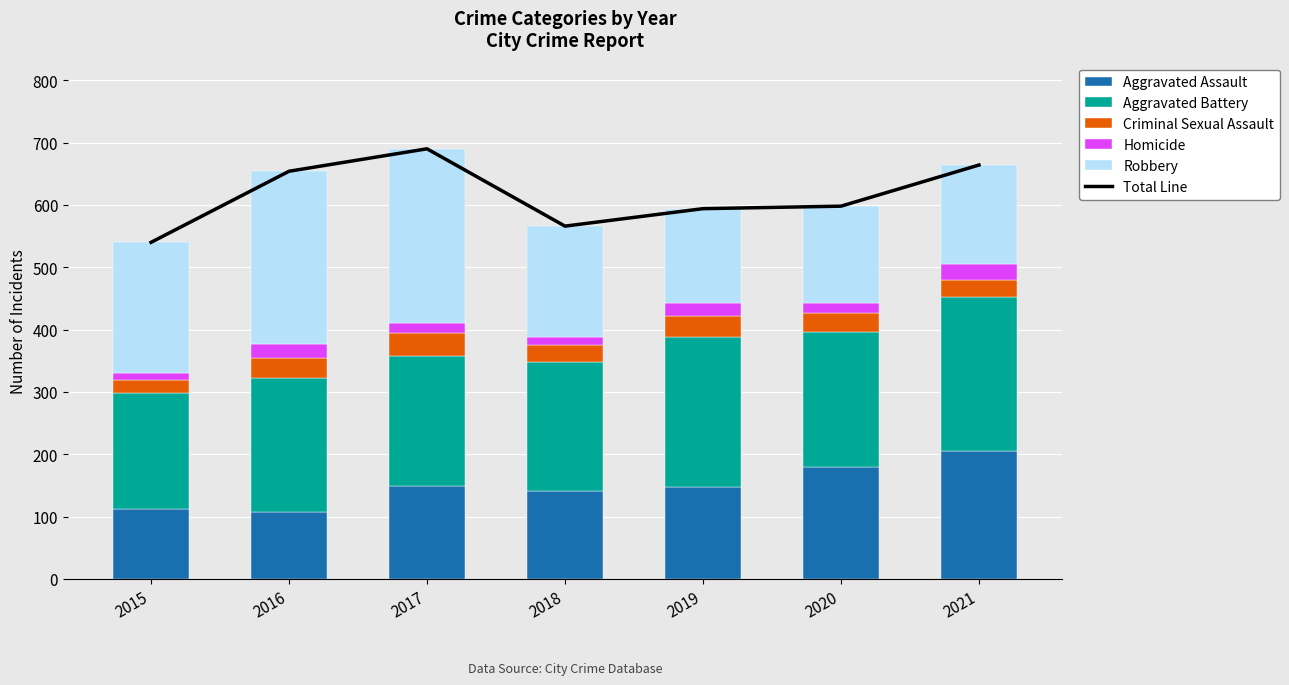

What is the minimum value for Robbery?

152